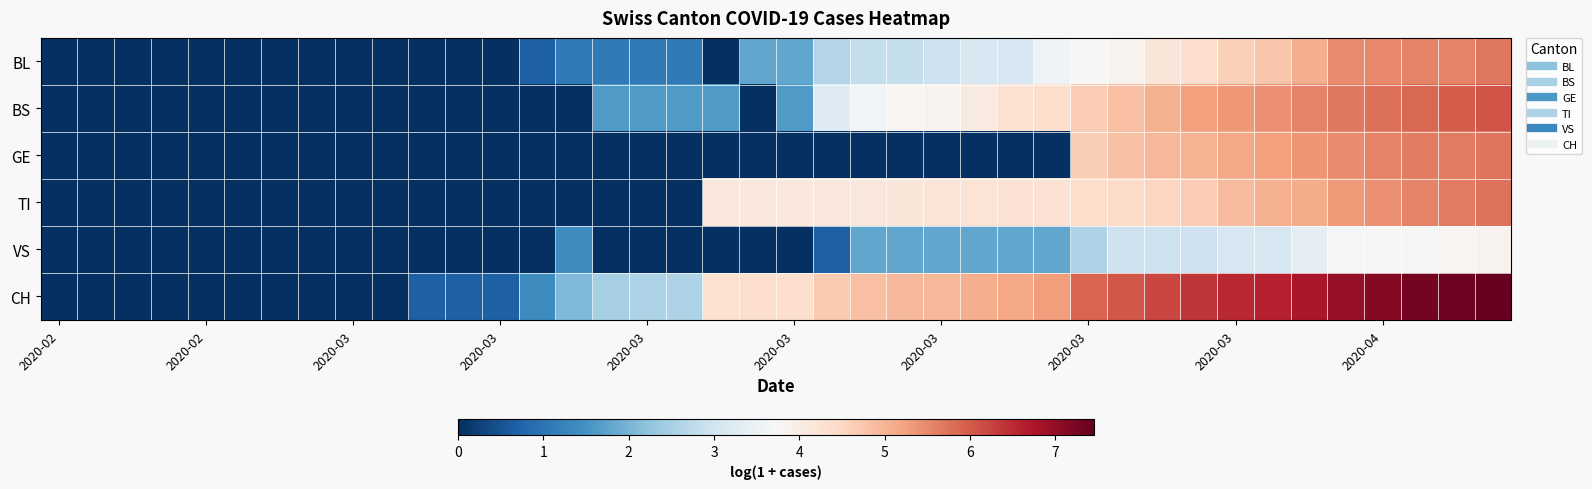

At which category is the sum across all series the highest?

39